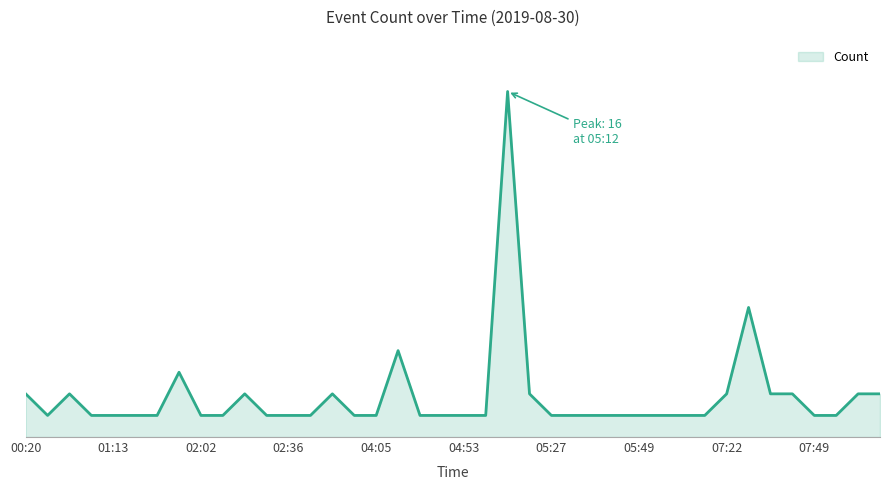

Does the chart have visible grid lines?

No